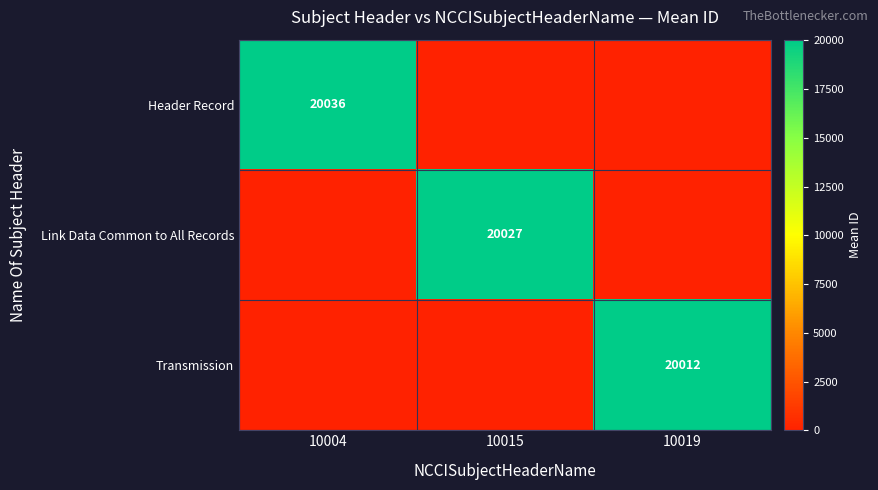

Between 10019 and 10004, which is larger?

10004